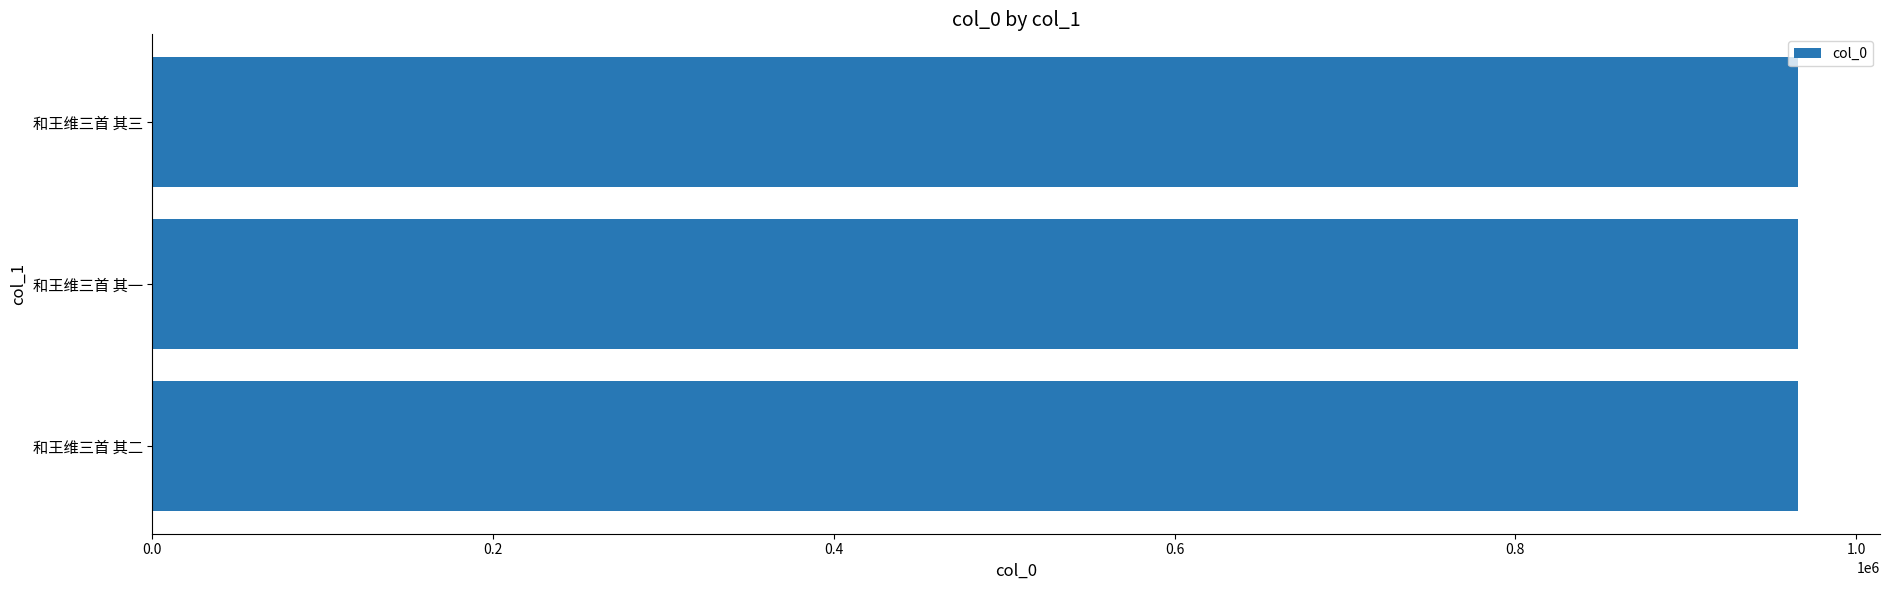

Approximately how many times larger is the value at 和王维三首 其三 compared to 和王维三首 其二?

1.0